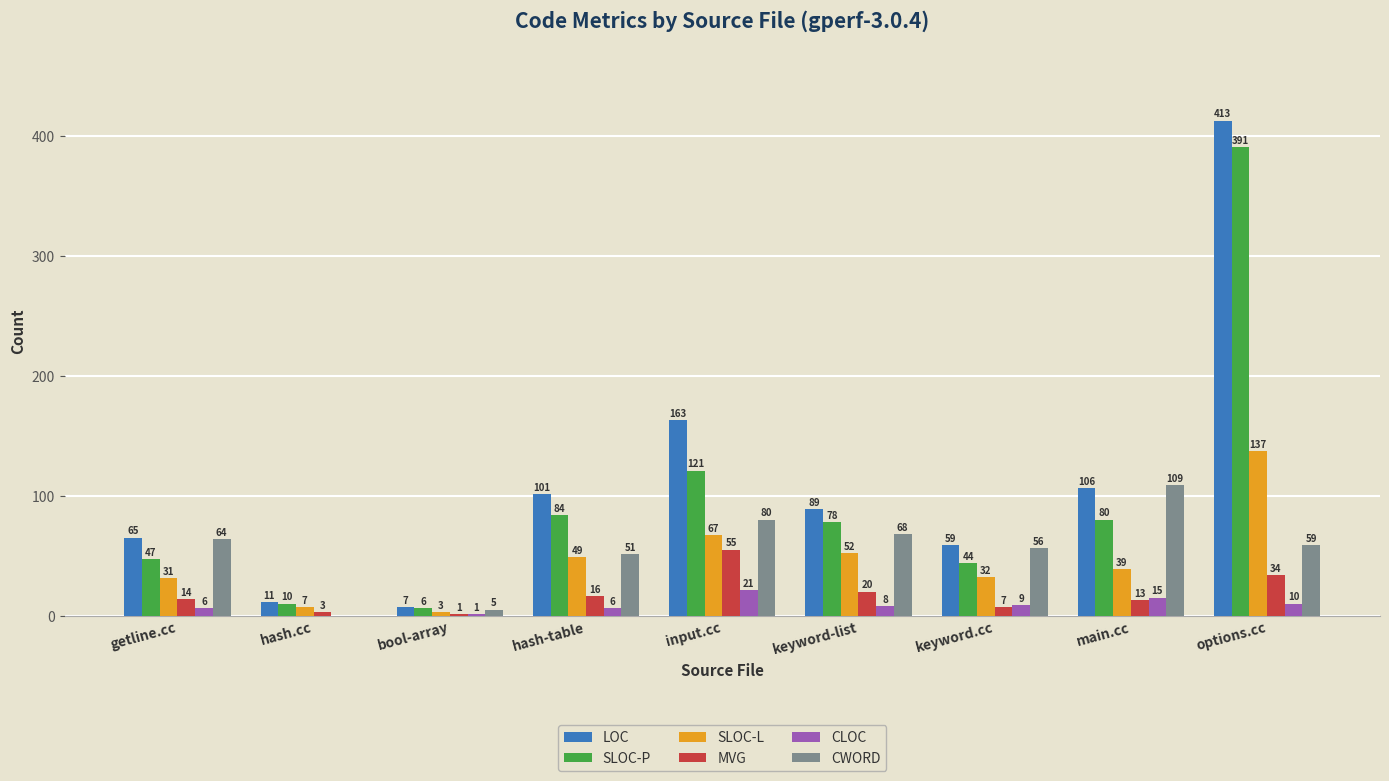

Where is LOC nearest to the value 210?

input.cc